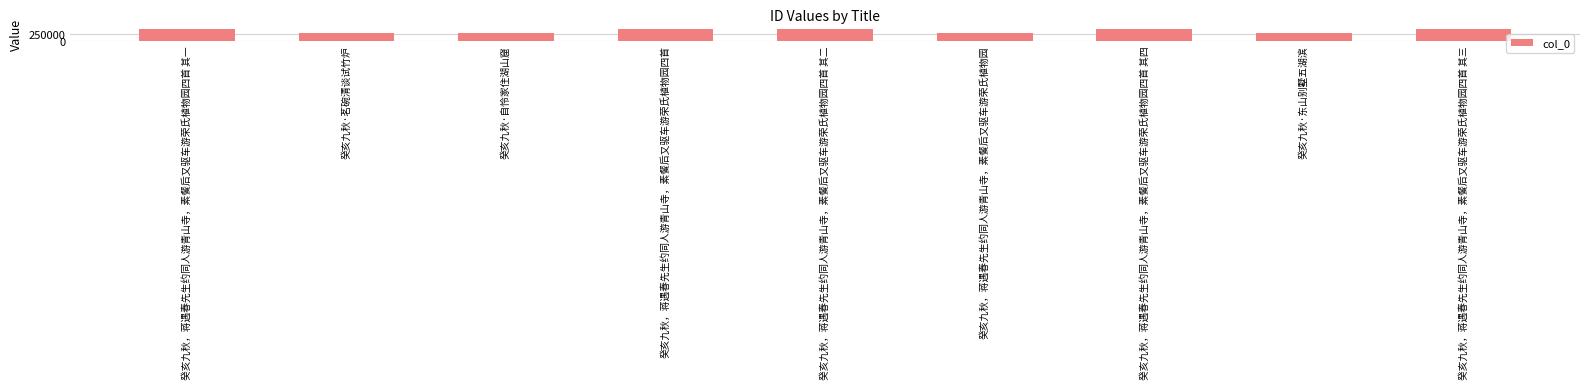

Between 癸亥九秋·茗碗清谈试竹炉 and 癸亥九秋，蒋遇春先生约同人游青山寺，素餐后又驱车游荣氏植物园四首 其二, which is larger?

癸亥九秋，蒋遇春先生约同人游青山寺，素餐后又驱车游荣氏植物园四首 其二